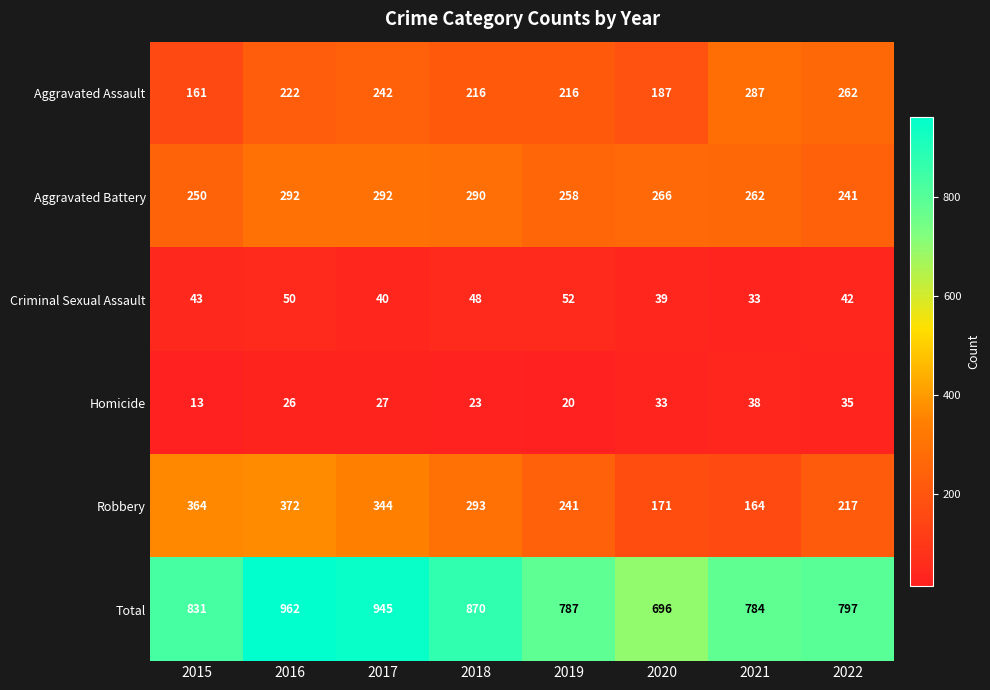

What is the difference between the highest and lowest values at 2020?

663